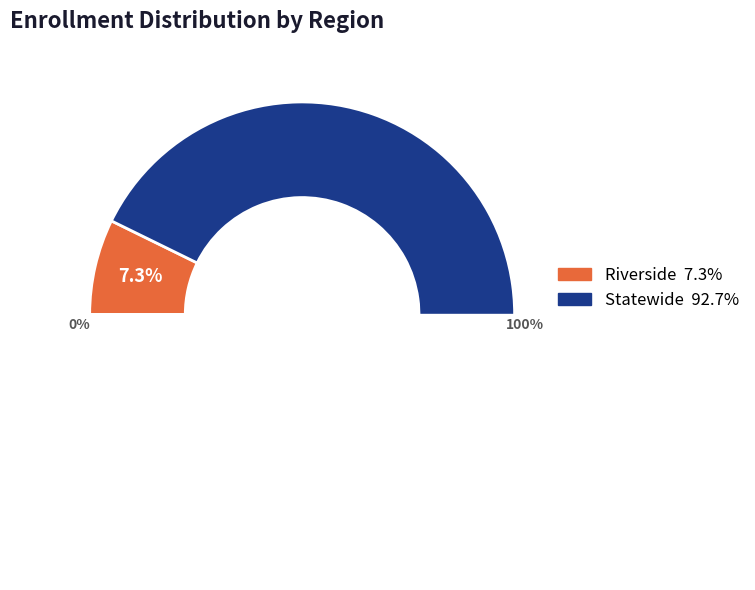

Count the number of slices in the pie.

2